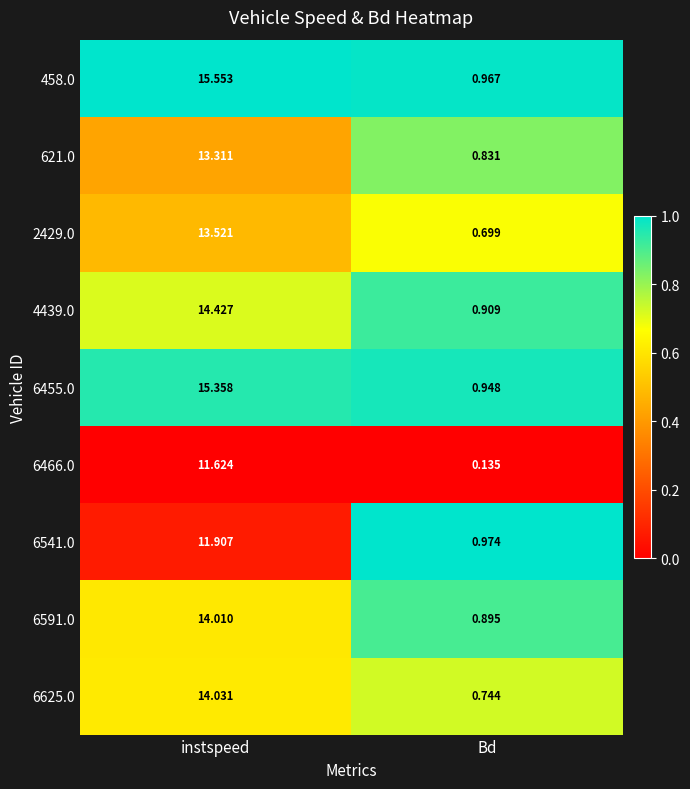

Which category has the lowest value across all series?

Bd